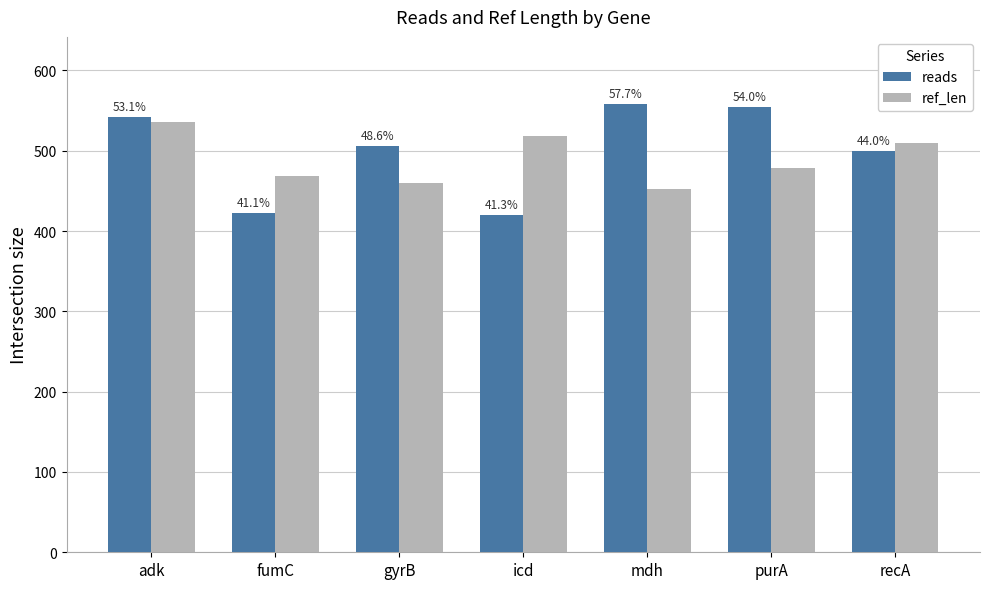

How many bars are there in total?

14